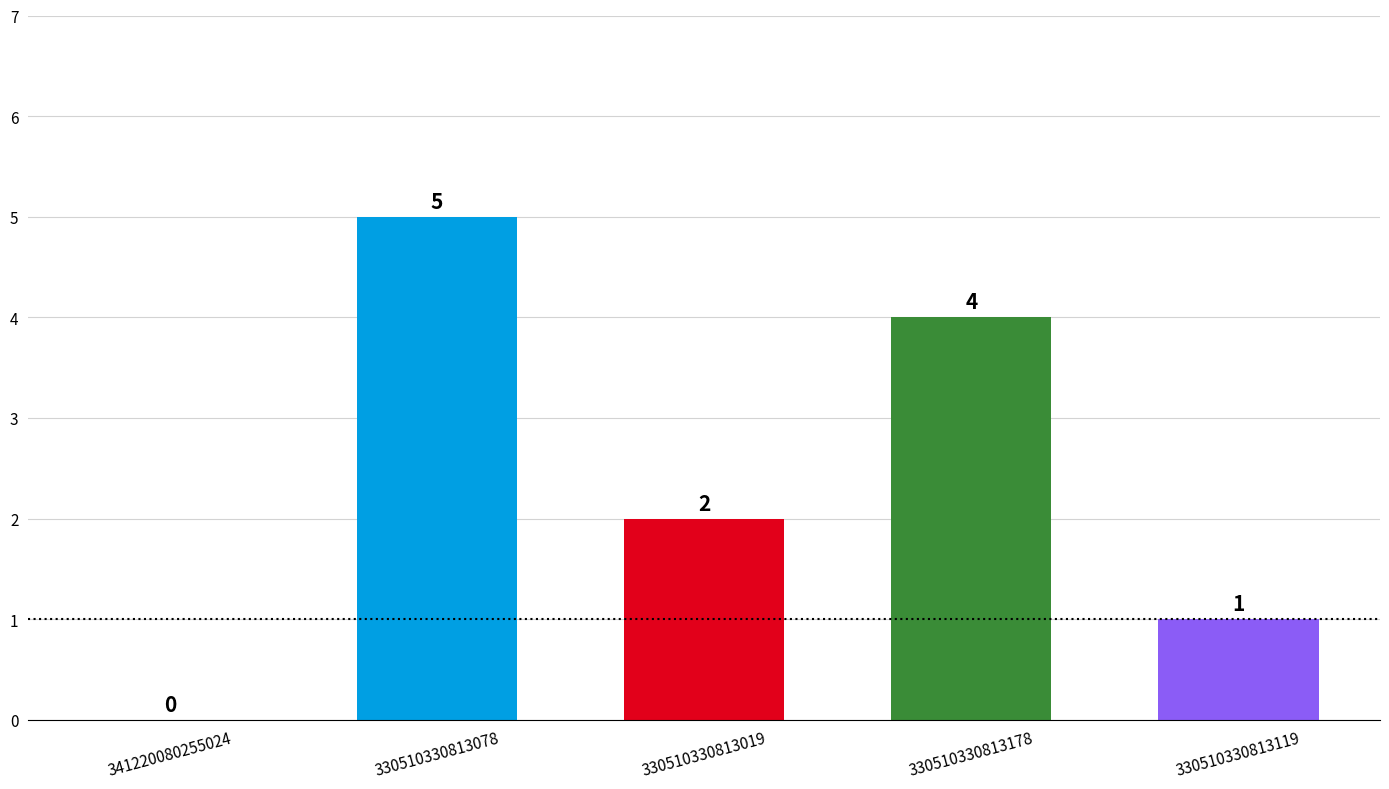

What is the ratio of the value at 330510330813119 to the value at 330510330813019?

0.5